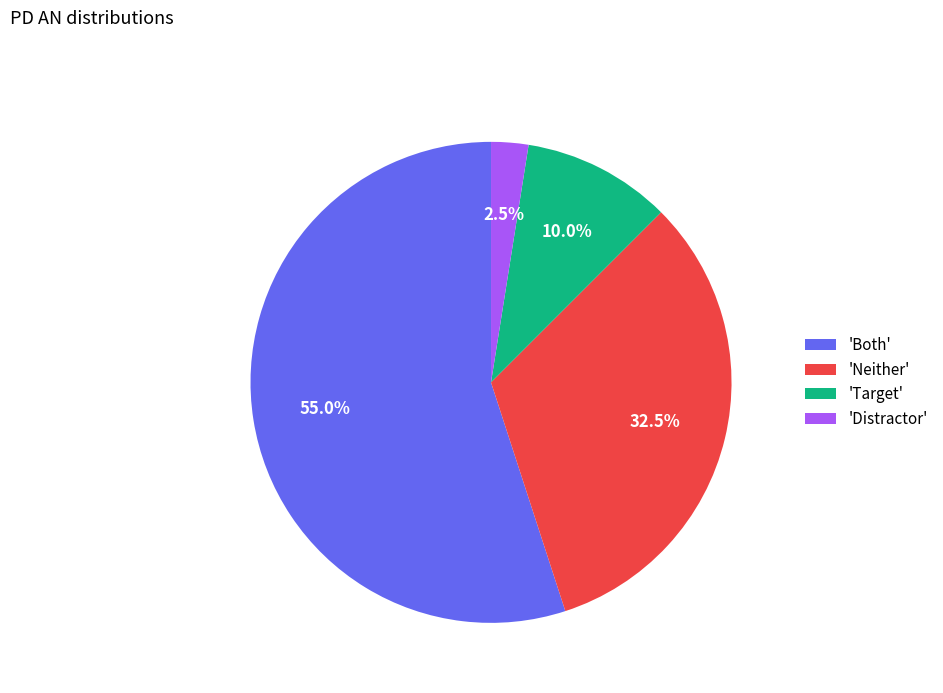

Which has a higher value, 'Neither' or 'Target'?

'Neither'